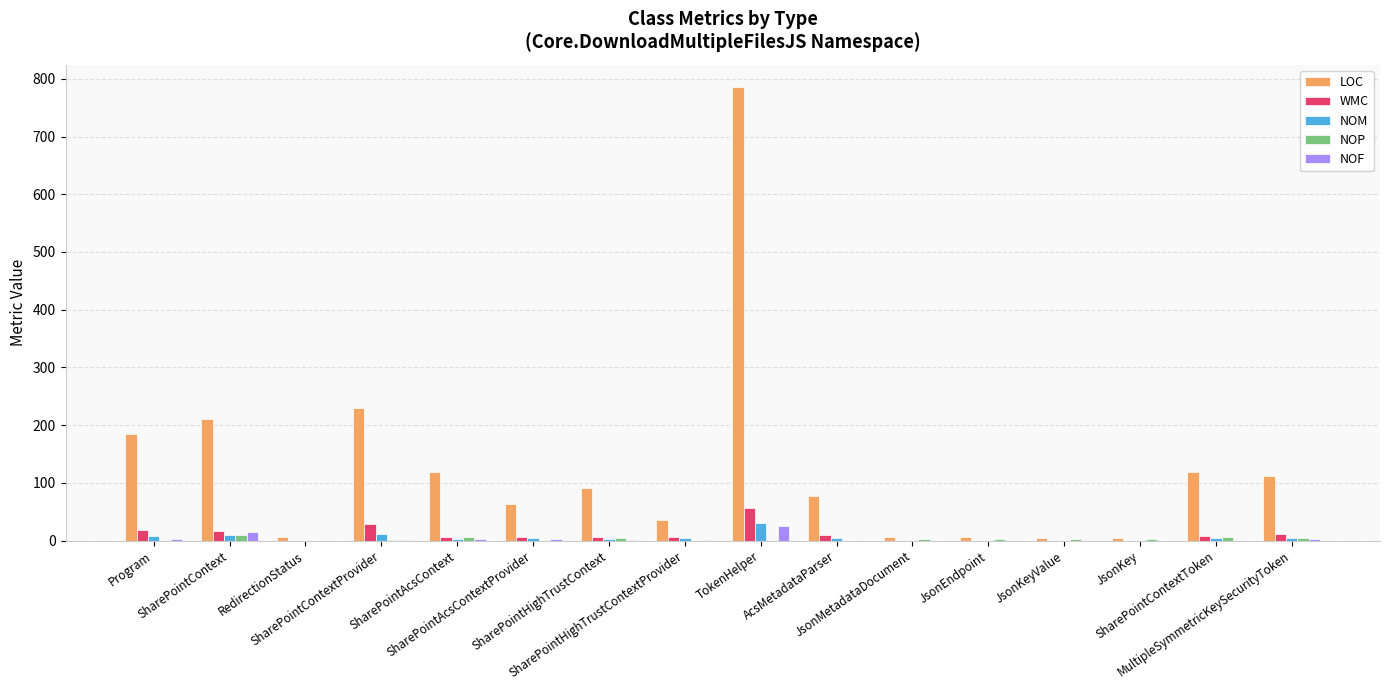

Which series has the largest total across all categories?

LOC